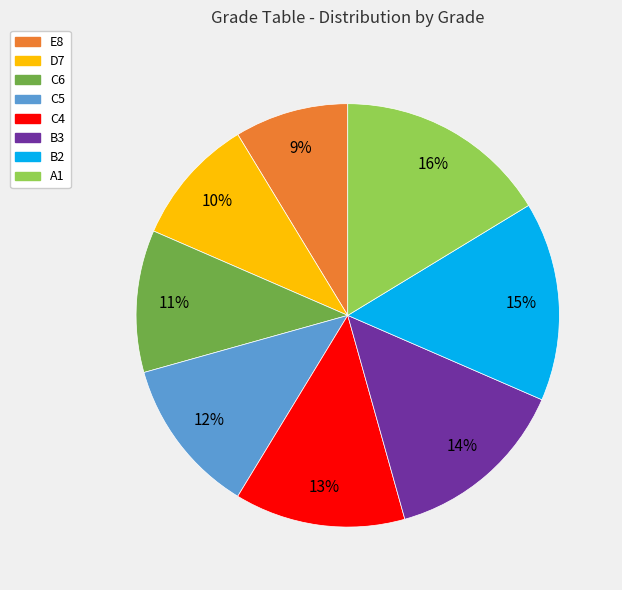

Rank the categories by value from lowest to highest.

E8, D7, C6, C5, C4, B3, B2, A1